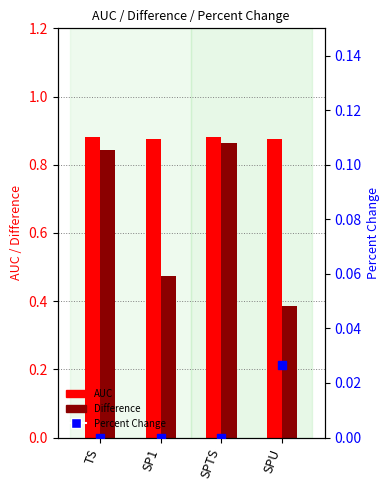

What is the total value across all series at SPU?

1.3